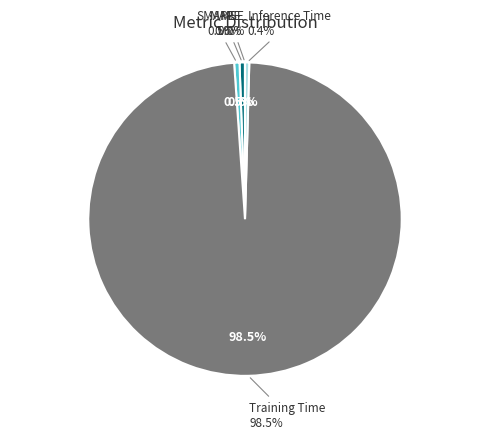

Count the number of slices in the pie.

5